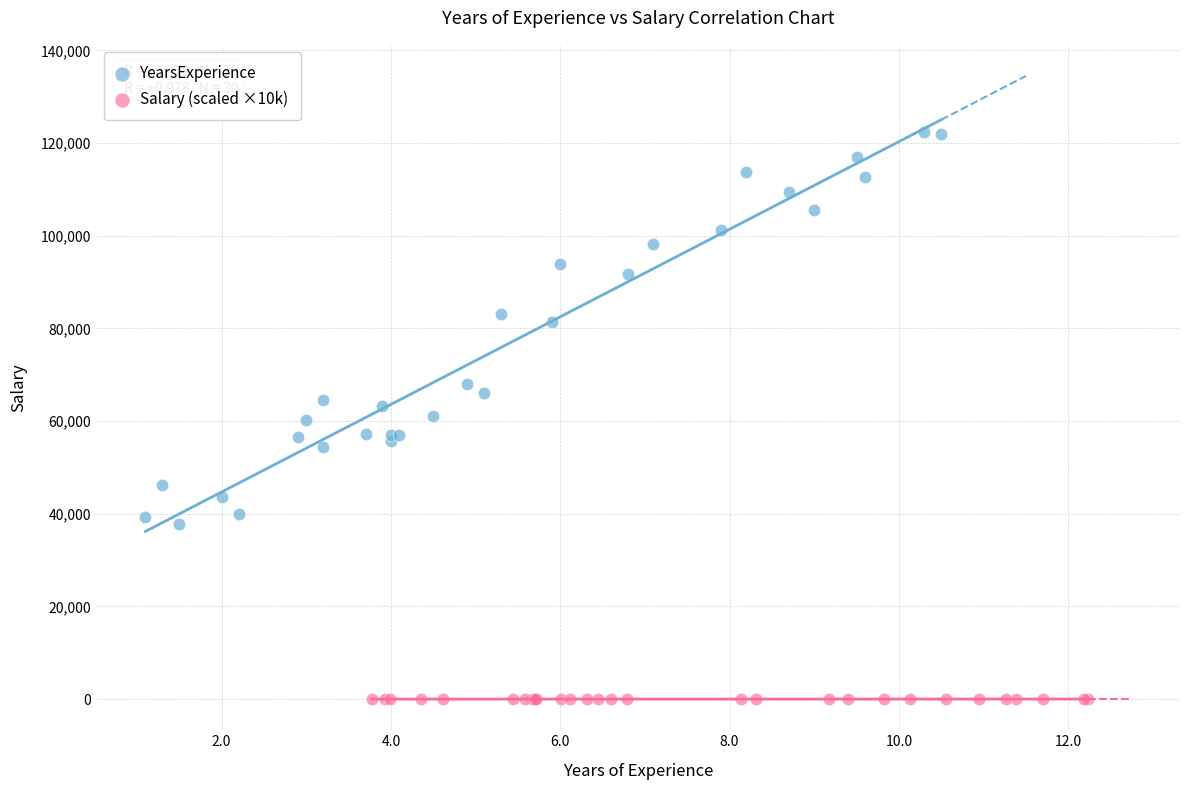

Which series has the largest Y range (max minus min)?

YearsExperience